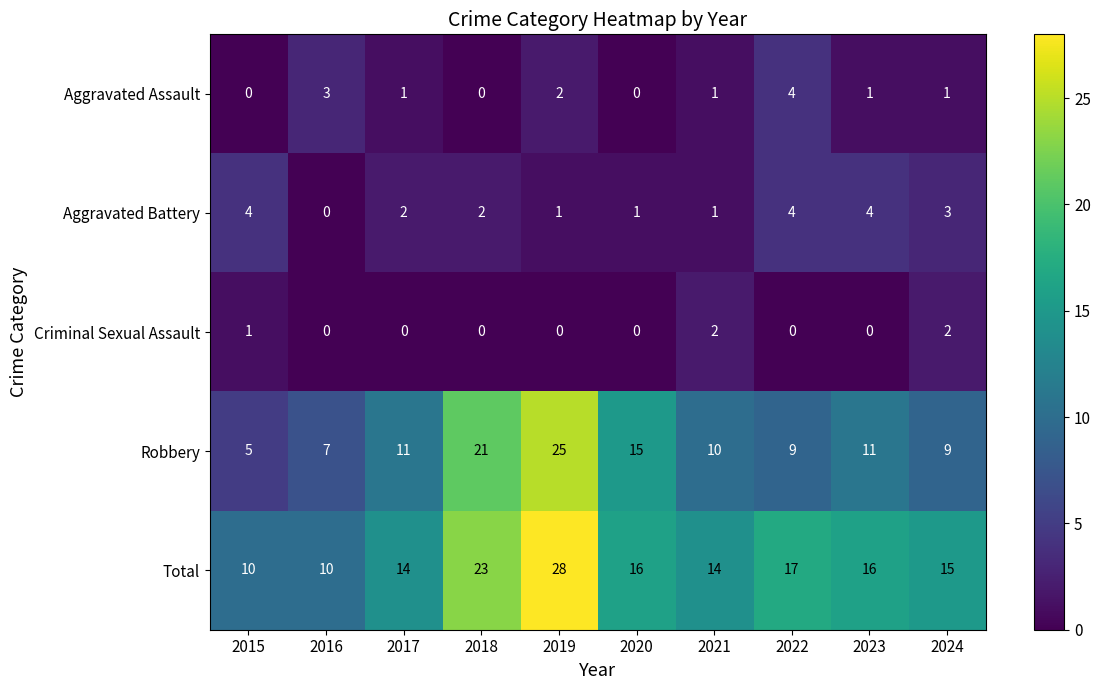

What is the difference between the Robbery values at 2021 and 2015?

5